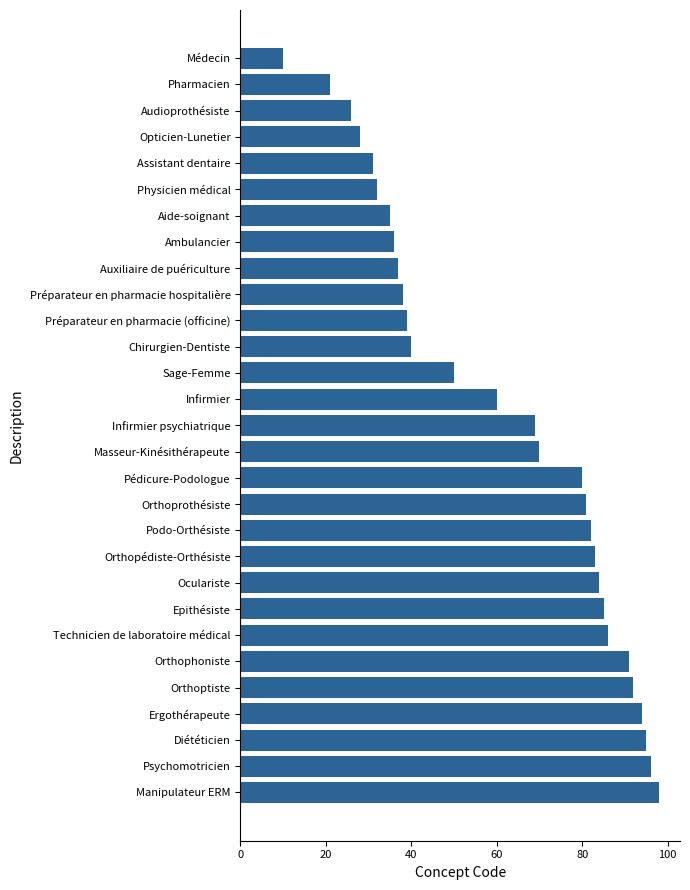

Reading top to bottom, what are all the values shown in this chart?

Médecin=10	Pharmacien=21	Audioprothésiste=26	Opticien-Lunetier=28	Assistant dentaire=31	Physicien médical=32	Aide-soignant=35	Ambulancier=36	Auxiliaire de puériculture=37	Préparateur en pharmacie hospitalière=38	Préparateur en pharmacie (officine)=39	Chirurgien-Dentiste=40	Sage-Femme=50	Infirmier=60	Infirmier psychiatrique=69	Masseur-Kinésithérapeute=70	Pédicure-Podologue=80	Orthoprothésiste=81	Podo-Orthésiste=82	Orthopédiste-Orthésiste=83	Oculariste=84	Epithésiste=85	Technicien de laboratoire médical=86	Orthophoniste=91	Orthoptiste=92	Ergothérapeute=94	Diététicien=95	Psychomotricien=96	Manipulateur ERM=98